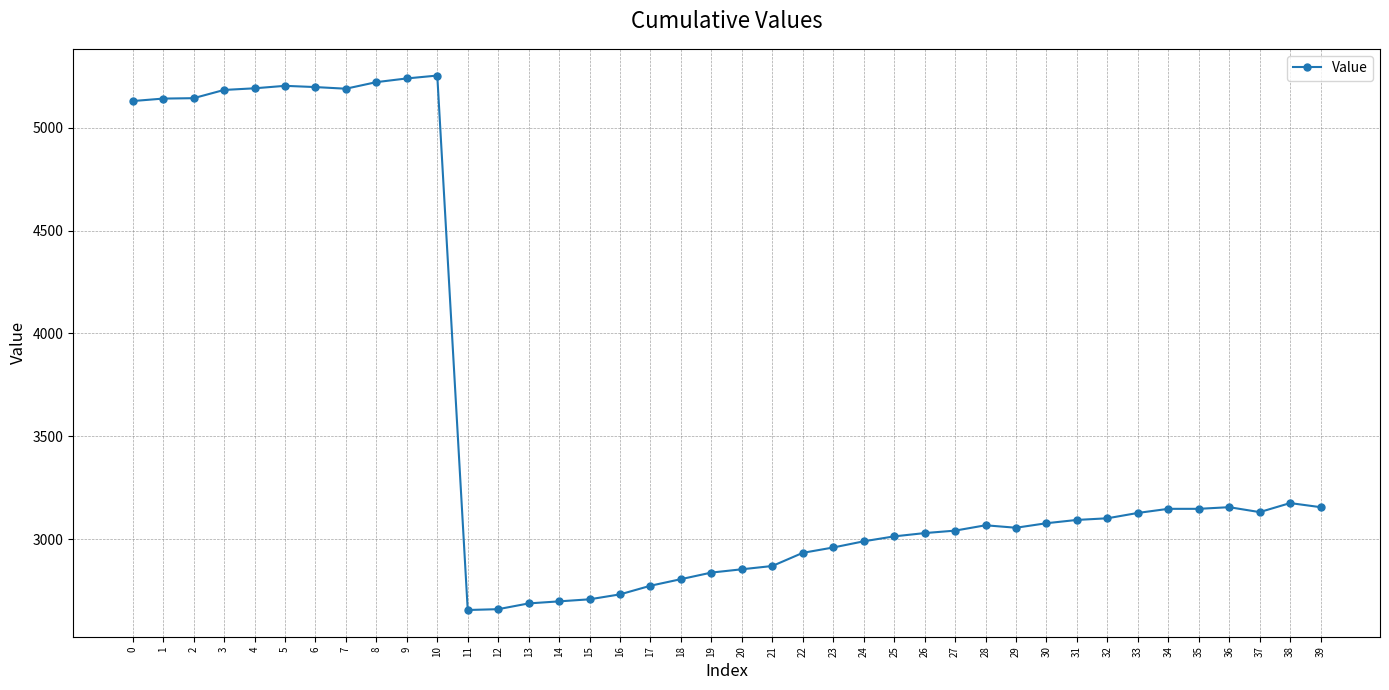

The value at 10 is 5254. True or false?

True